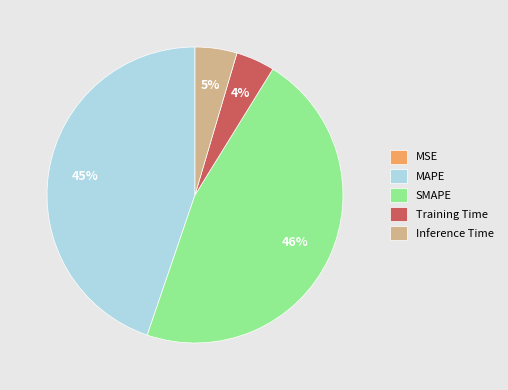

The MAPE slice represents 59% of the pie. True or false?

False